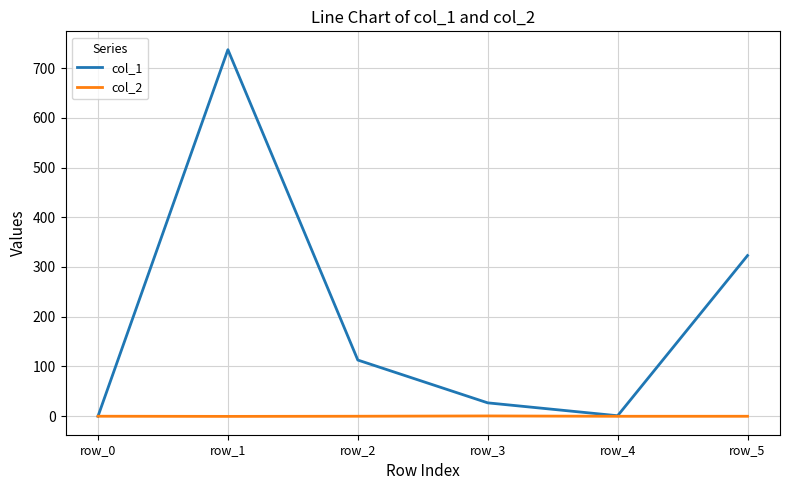

Which series has the largest total across all categories?

col_1